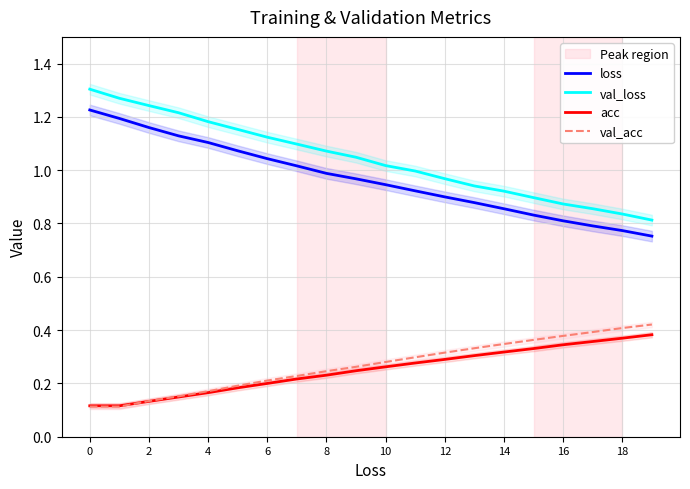

Is it true that val_acc equals 0.4 at 18?

True